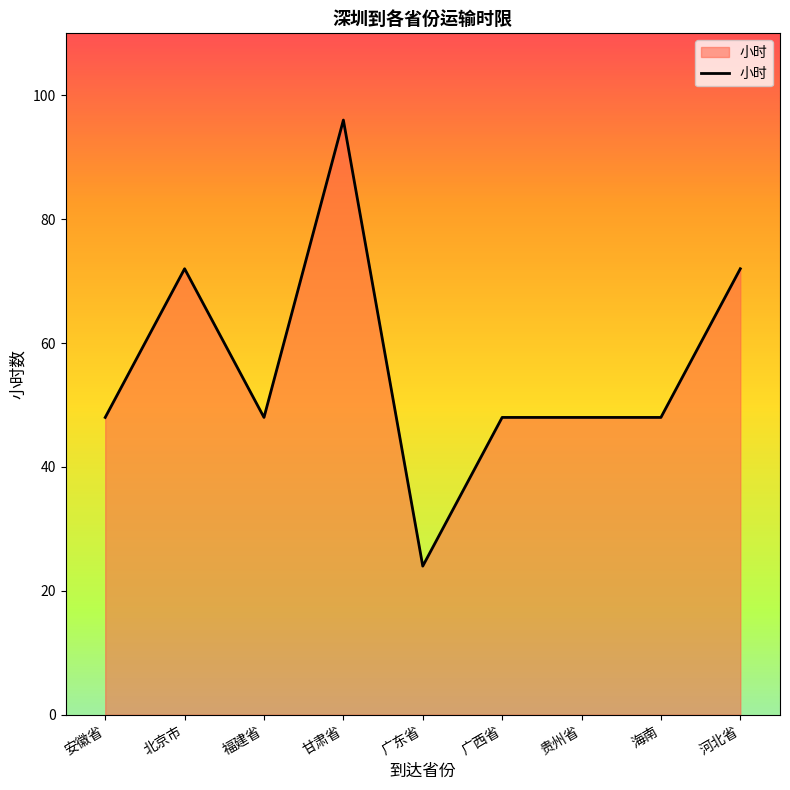

Reading right to left, what are all the values shown in this chart?

河北省=72	海南=48	贵州省=48	广西省=48	广东省=24	甘肃省=96	福建省=48	北京市=72	安徽省=48